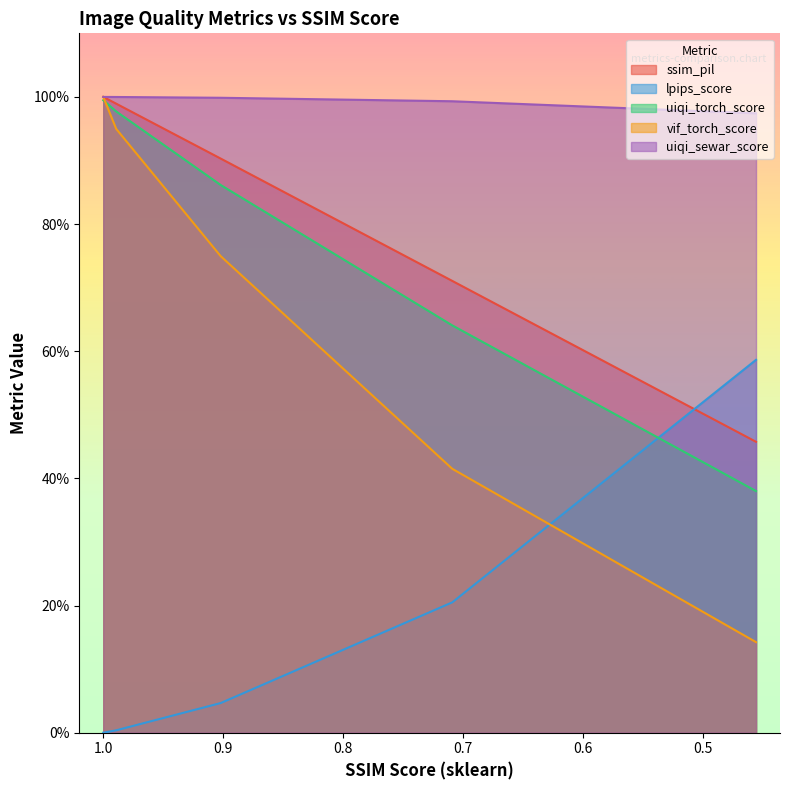

At which label does vif_torch_score reach its peak?

1.0